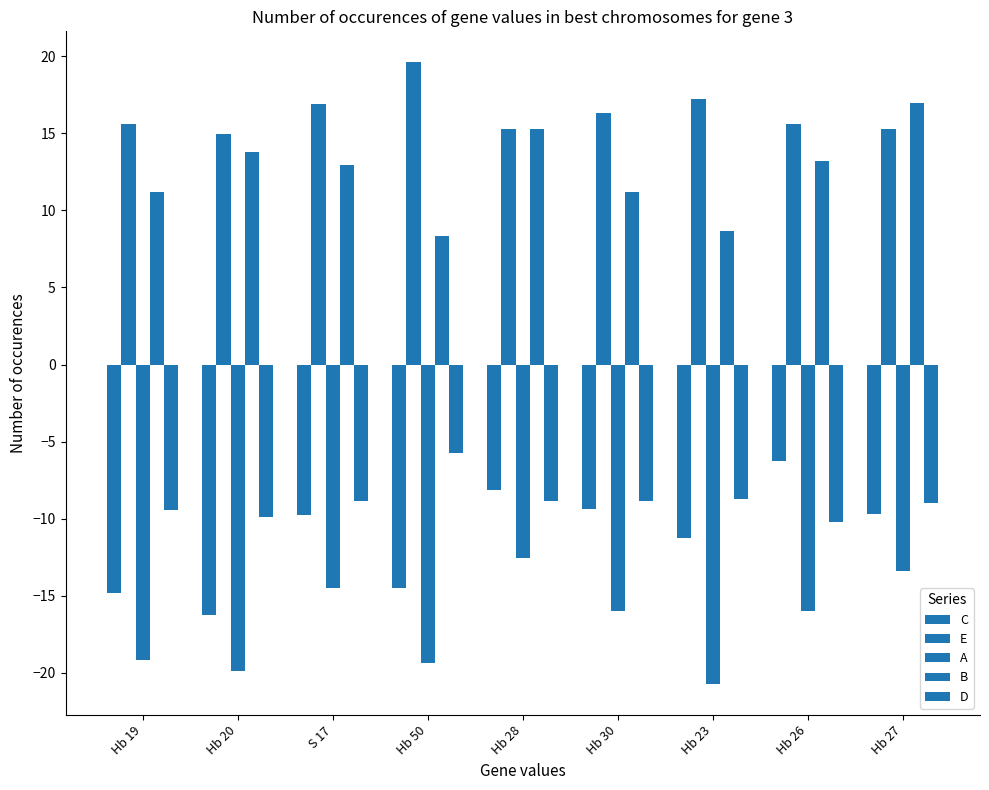

Reading left to right, what are all the values shown in this chart?

C: Hb 19=-14.8	Hb 20=-16.3	S 17=-9.8	Hb 50=-14.5	Hb 28=-8.1	Hb 30=-9.3	Hb 23=-11.2	Hb 26=-6.2	Hb 27=-9.7
E: Hb 19=15.6	Hb 20=14.9	S 17=16.9	Hb 50=19.6	Hb 28=15.3	Hb 30=16.3	Hb 23=17.2	Hb 26=15.6	Hb 27=15.2
A: Hb 19=-19.2	Hb 20=-19.9	S 17=-14.5	Hb 50=-19.3	Hb 28=-12.5	Hb 30=-16.0	Hb 23=-20.7	Hb 26=-16.0	Hb 27=-13.4
B: Hb 19=11.2	Hb 20=13.8	S 17=12.9	Hb 50=8.3	Hb 28=15.2	Hb 30=11.2	Hb 23=8.6	Hb 26=13.2	Hb 27=17.0
D: Hb 19=-9.5	Hb 20=-9.9	S 17=-8.8	Hb 50=-5.8	Hb 28=-8.8	Hb 30=-8.8	Hb 23=-8.7	Hb 26=-10.2	Hb 27=-9.0